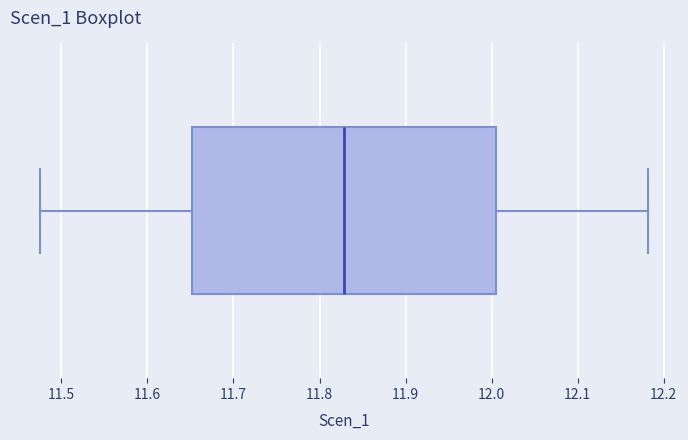

Read this box plot against the x-axis: the position of the median line, the range covered by the box, and the ends of both whiskers. The values are not printed on the chart, so give them approximately, as read against the axis.

median 11.83, box 11.65 to 12.00, whiskers 11.48 to 12.18